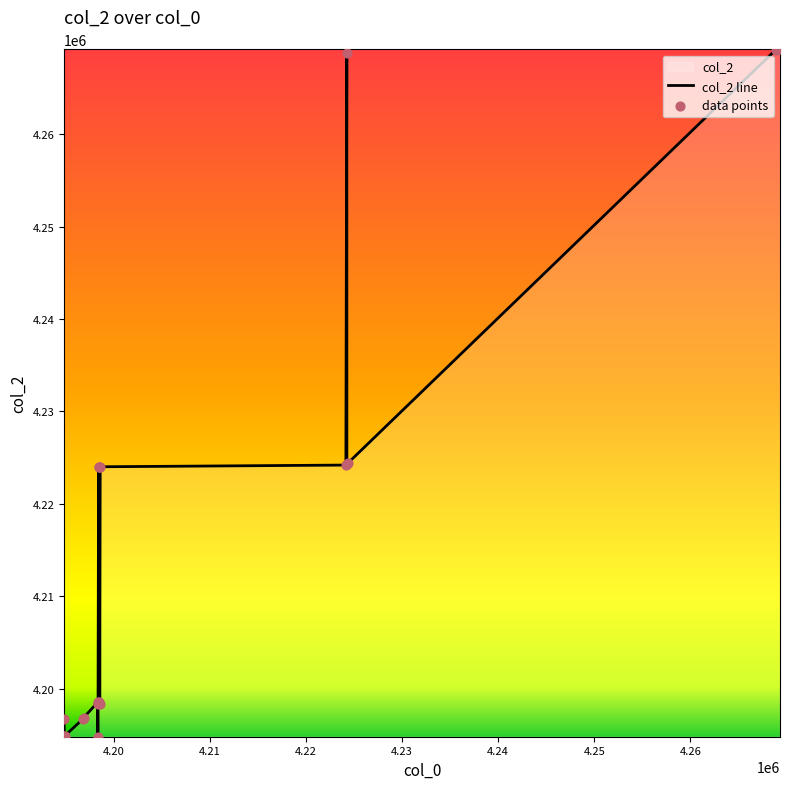

What is the difference between the maximum and minimum values?

74400